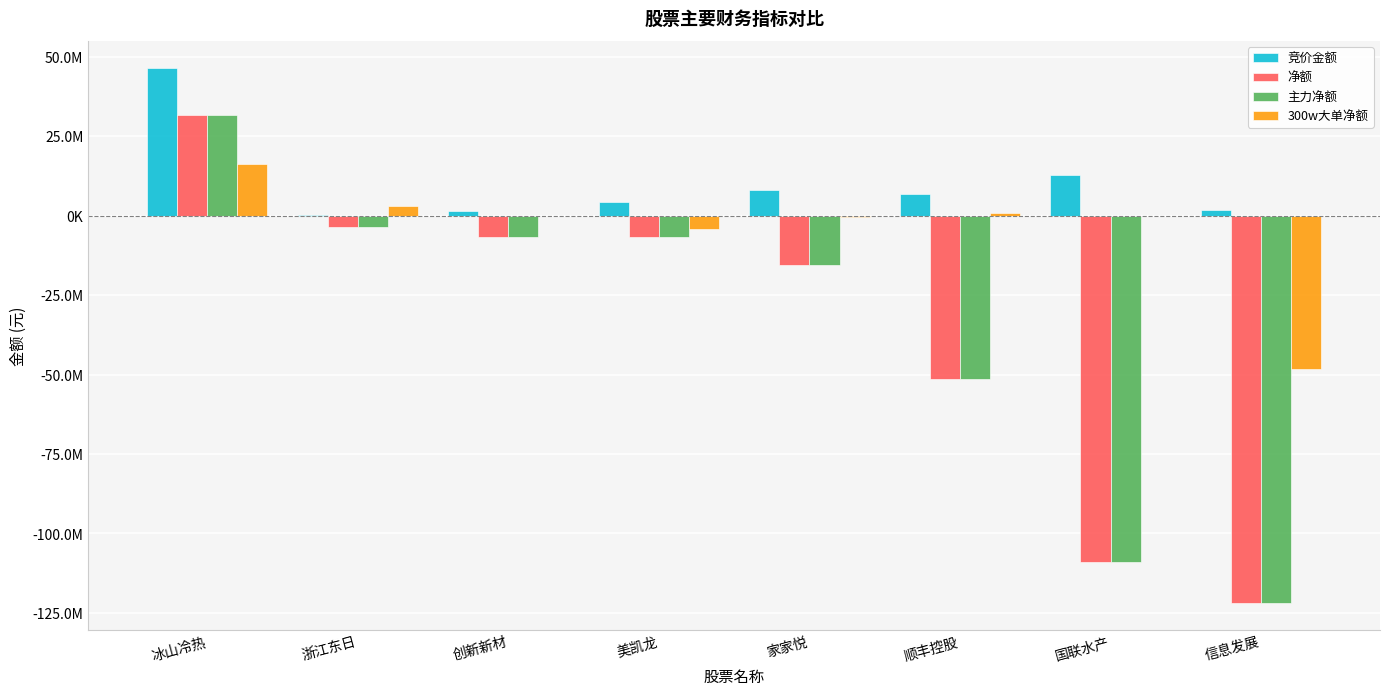

Are the bars horizontal?

No